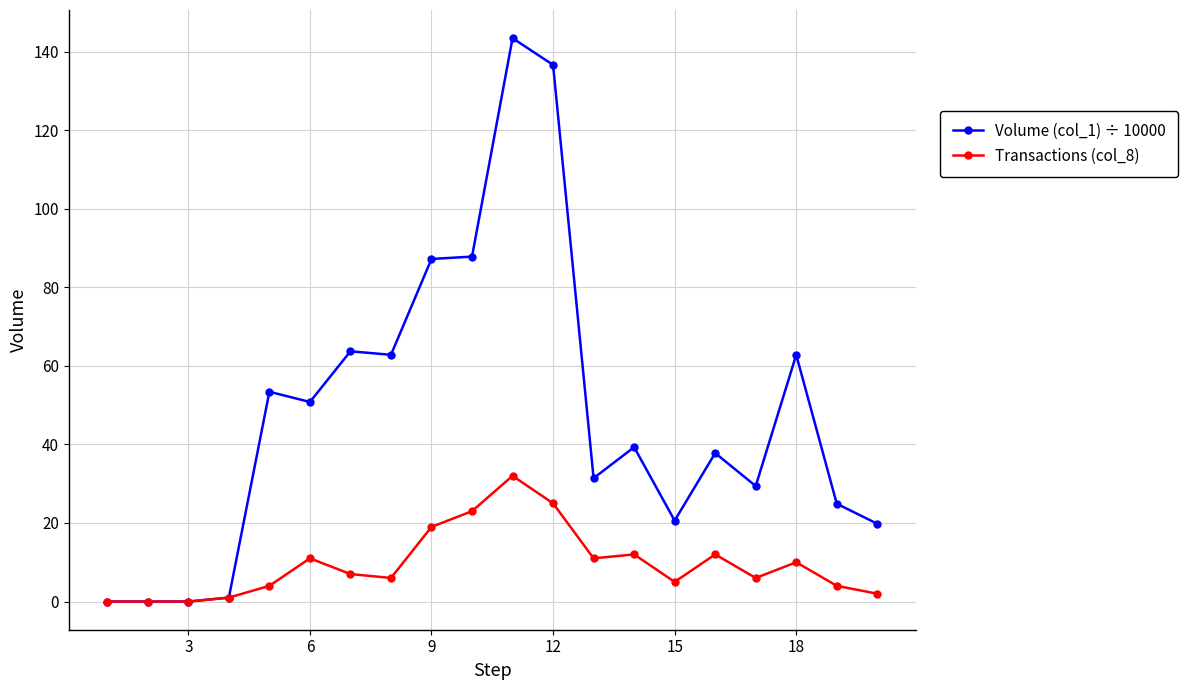

At how many categories does at least one series exceed 82?

4